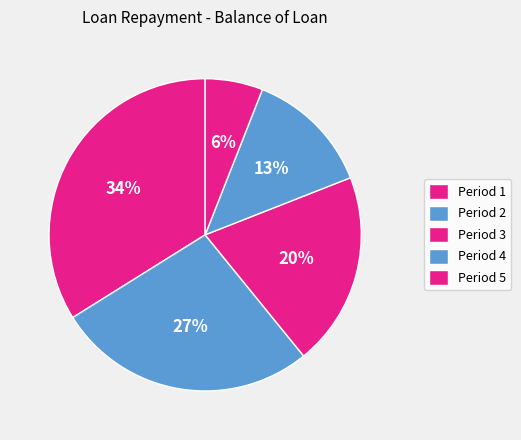

Is there any slice that represents more than half of the pie?

No